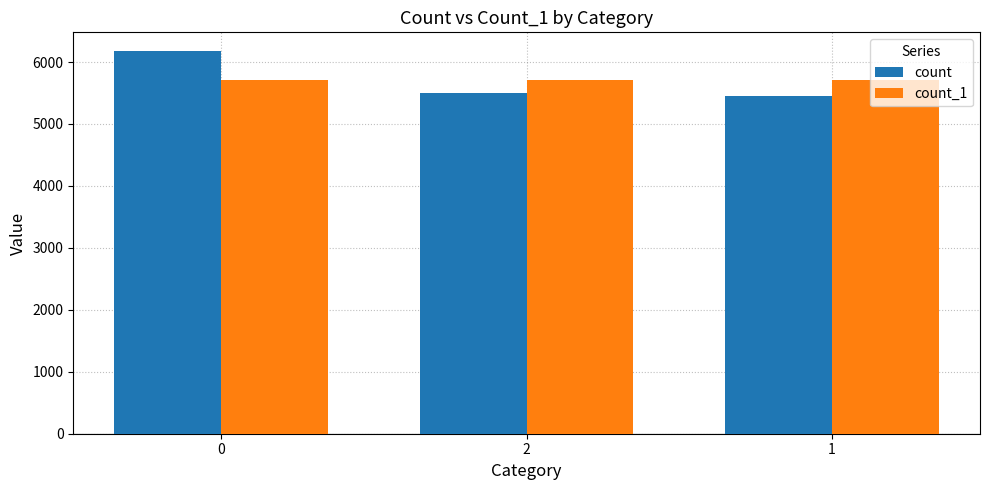

What is the total value across all series at 0?

11878